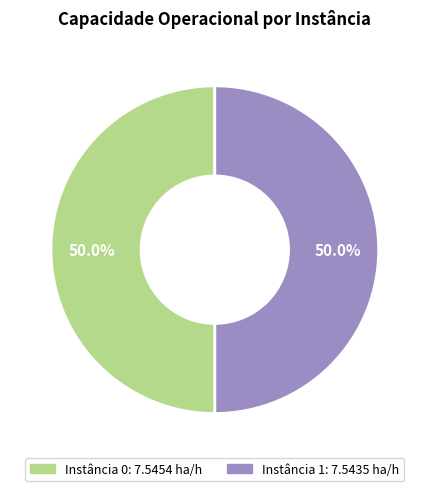

How many segments does this pie chart have?

2